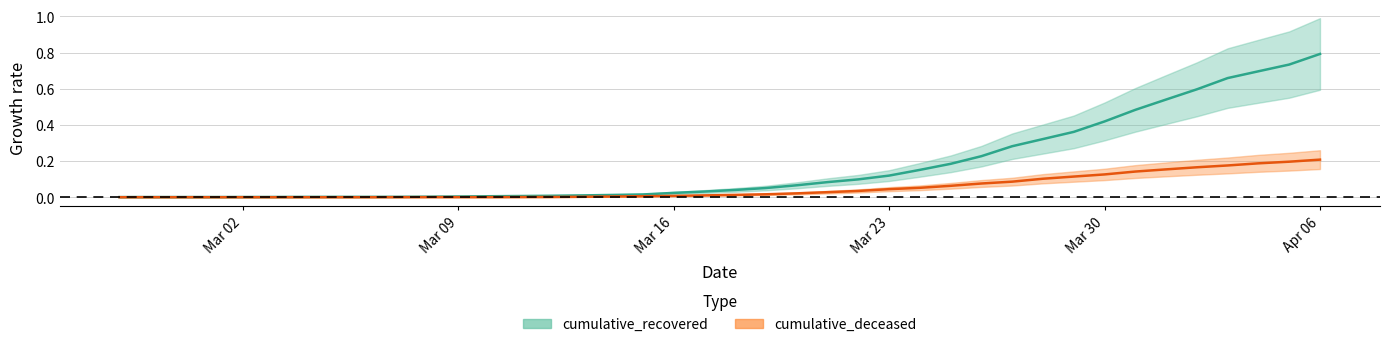

True or false: cumulative_deceased has a value of 0.0 at 2020-03-13.

False